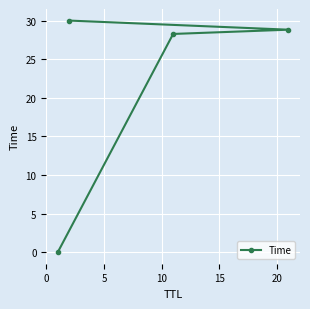

What is the average value?

21.8